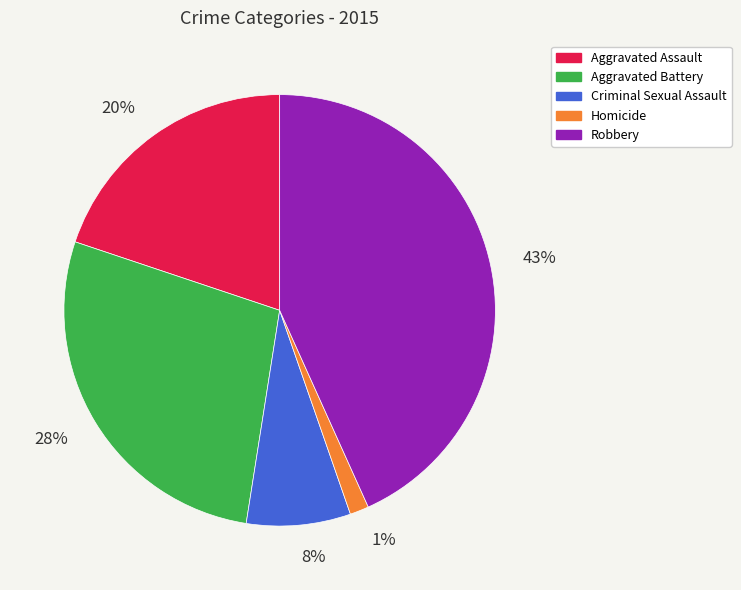

Which has a higher value, Robbery or Homicide?

Robbery